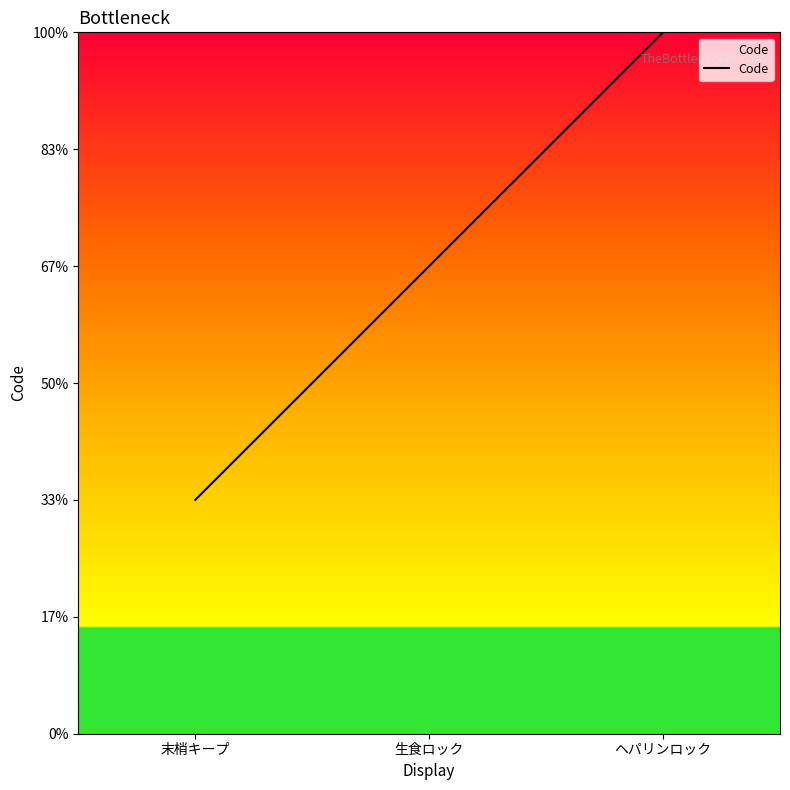

Does the chart display data point markers on the line(s)?

No